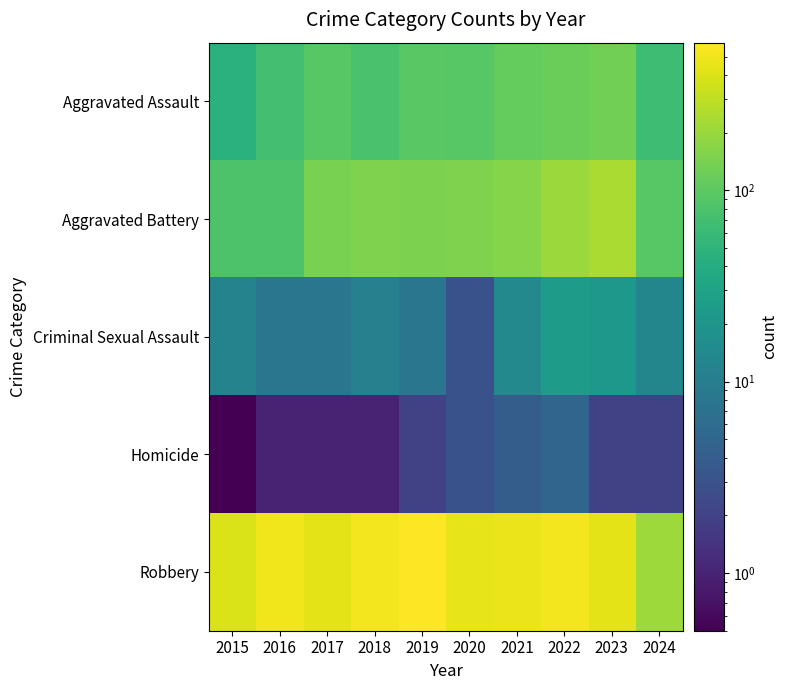

Reading right to left, list all the values displayed in this chart.

Aggravated Assault: 2024=66.0	2023=130.0	2022=121.0	2021=110.0	2020=94.0	2019=98.0	2018=77.0	2017=95.0	2016=71.0	2015=46.0
Aggravated Battery: 2024=94.0	2023=244.0	2022=202.0	2021=163.0	2020=150.0	2019=148.0	2018=152.0	2017=142.0	2016=82.0	2015=82.0
Criminal Sexual Assault: 2024=13.0	2023=22.0	2022=24.0	2021=14.0	2020=3.0	2019=8.0	2018=11.0	2017=8.0	2016=8.0	2015=12.0
Homicide: 2024=2.0	2023=2.0	2022=5.0	2021=4.0	2020=3.0	2019=2.0	2018=1.0	2017=1.0	2016=1.0	2015=0.5
Robbery: 2024=208.0	2023=440.0	2022=521.0	2021=484.0	2020=450.0	2019=591.0	2018=520.0	2017=446.0	2016=510.0	2015=395.0